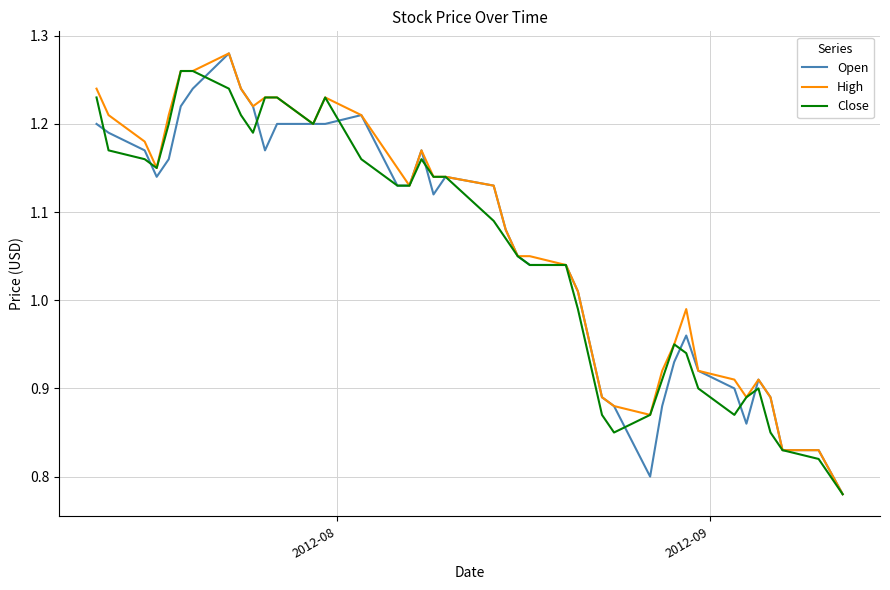

Does the chart display data point markers on the line(s)?

No